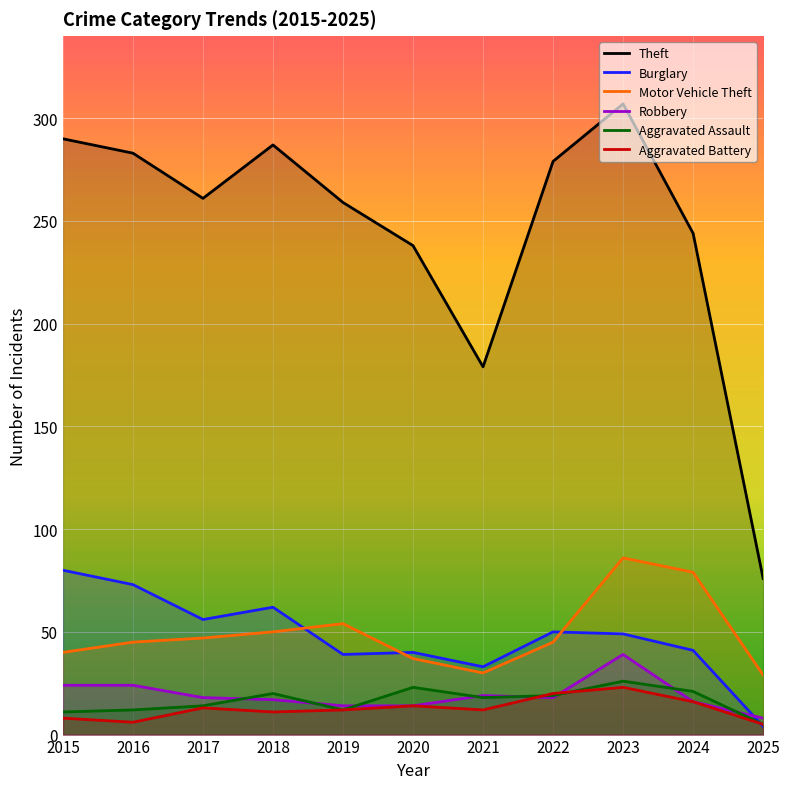

What is the difference between the highest and lowest values at 2023?

284